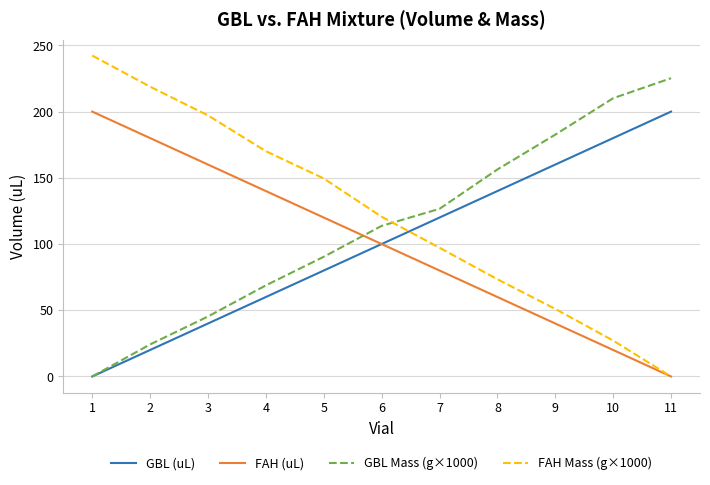

Where do FAH Mass (g×1000) and GBL (uL) first cross each other?

6 and 7